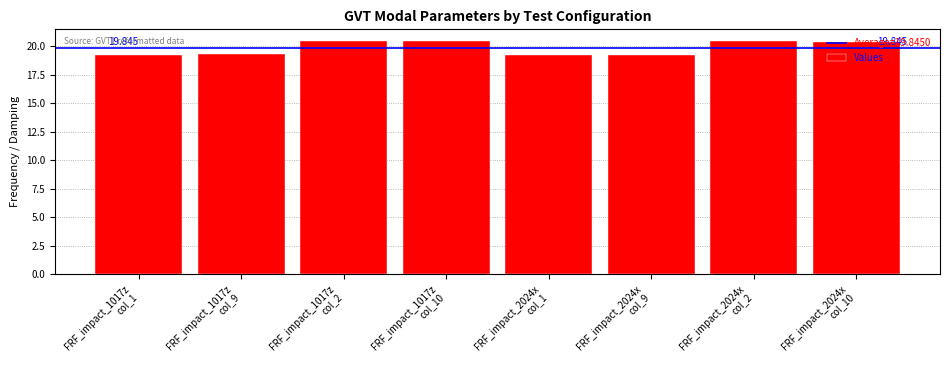

How many bars are there in total?

8